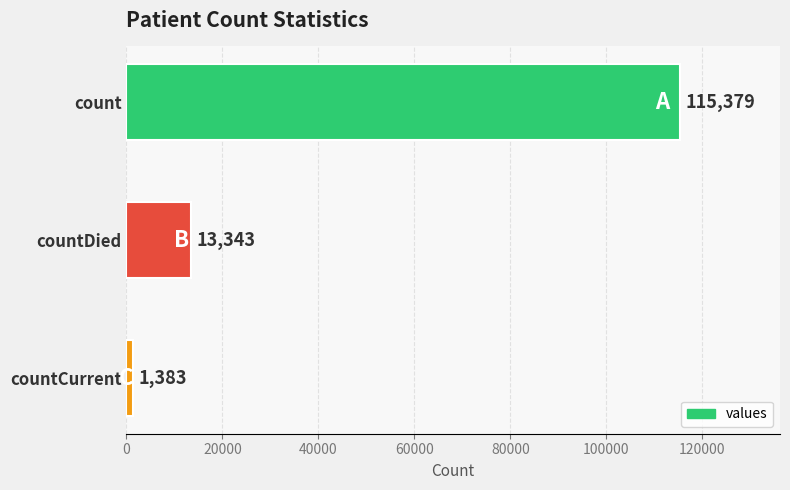

Which has a higher value, countDied or count?

count